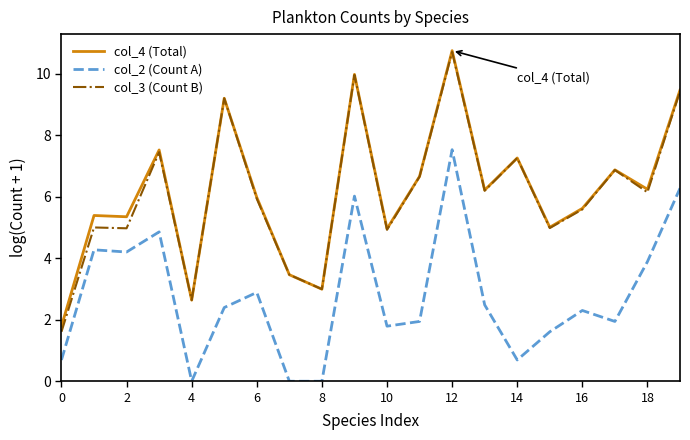

Which series has the largest range (max minus min)?

col_3 (Count B)